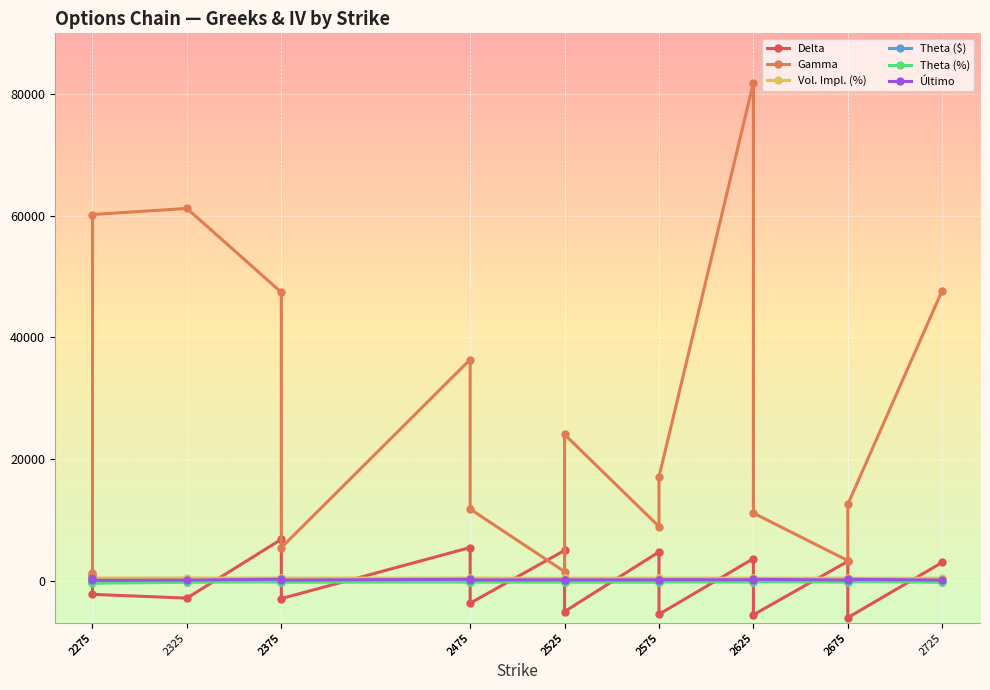

Which series has the largest range (max minus min)?

Gamma